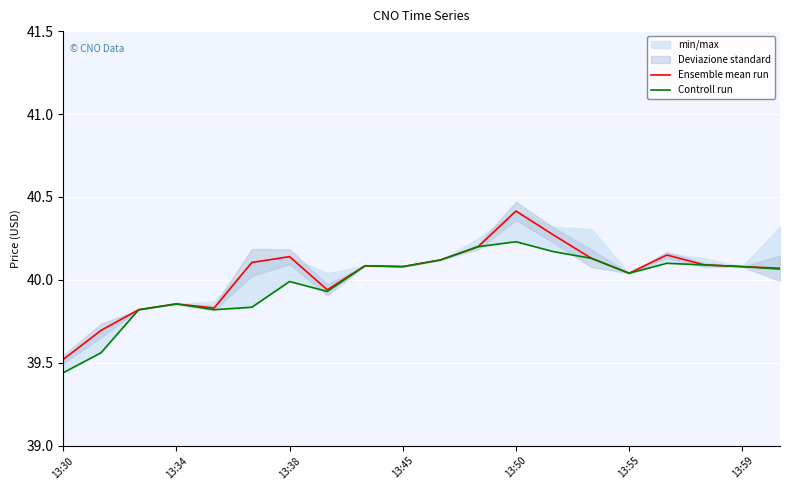

What is the lowest value of the Ensemble mean run series?

39.5